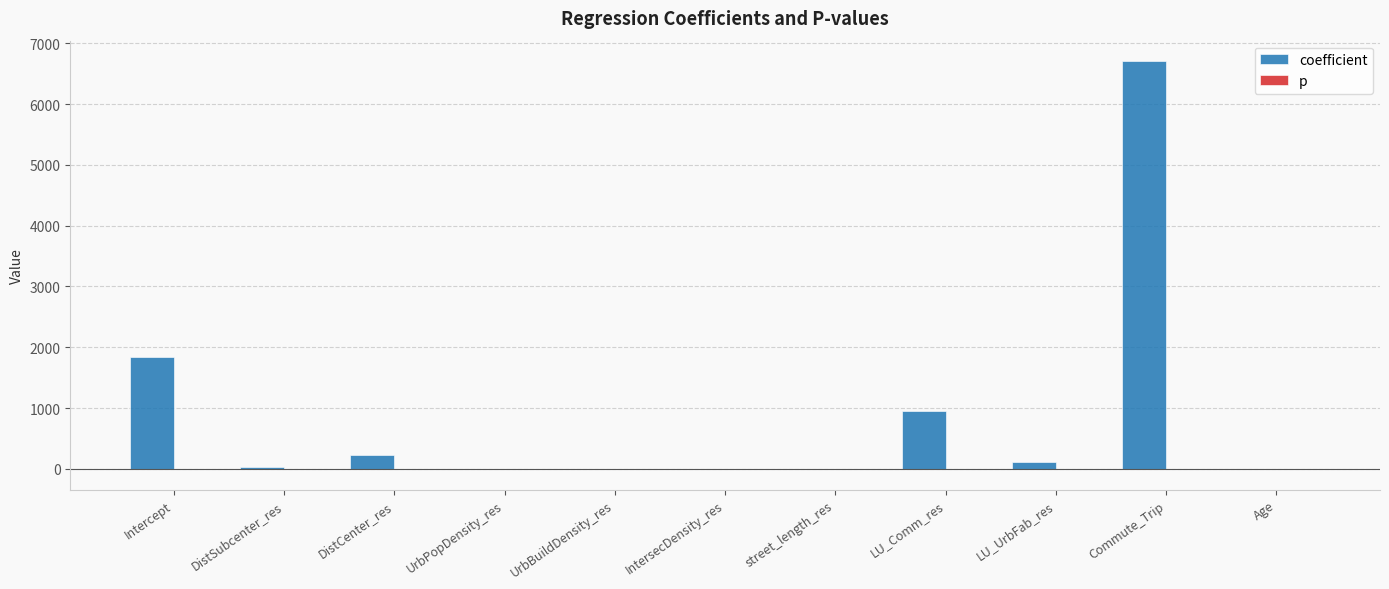

Which series has the largest total across all categories?

coefficient